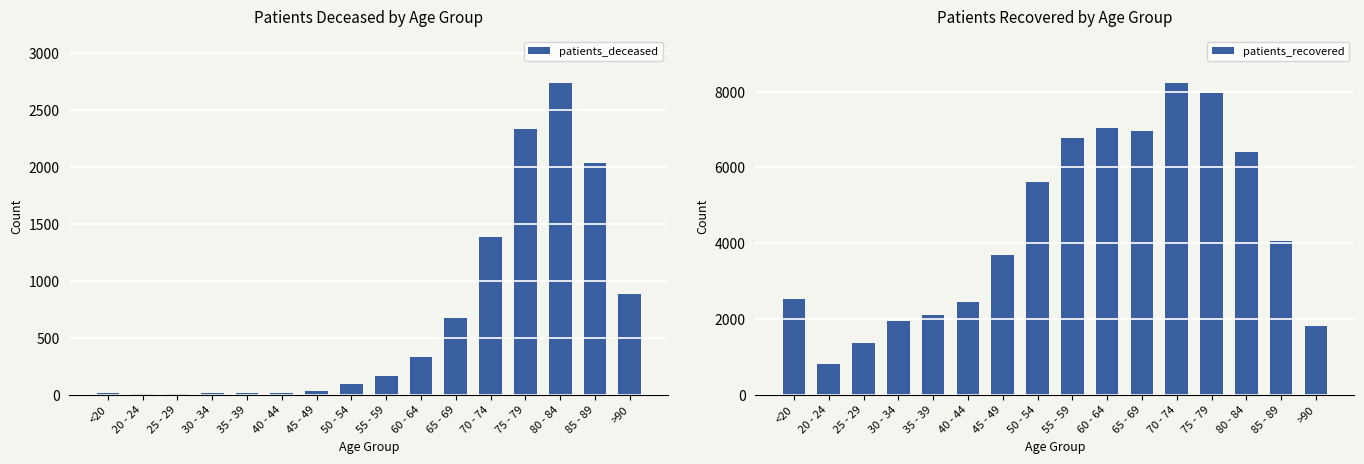

Where does the patients_deceased series first go above 168?

60 - 64